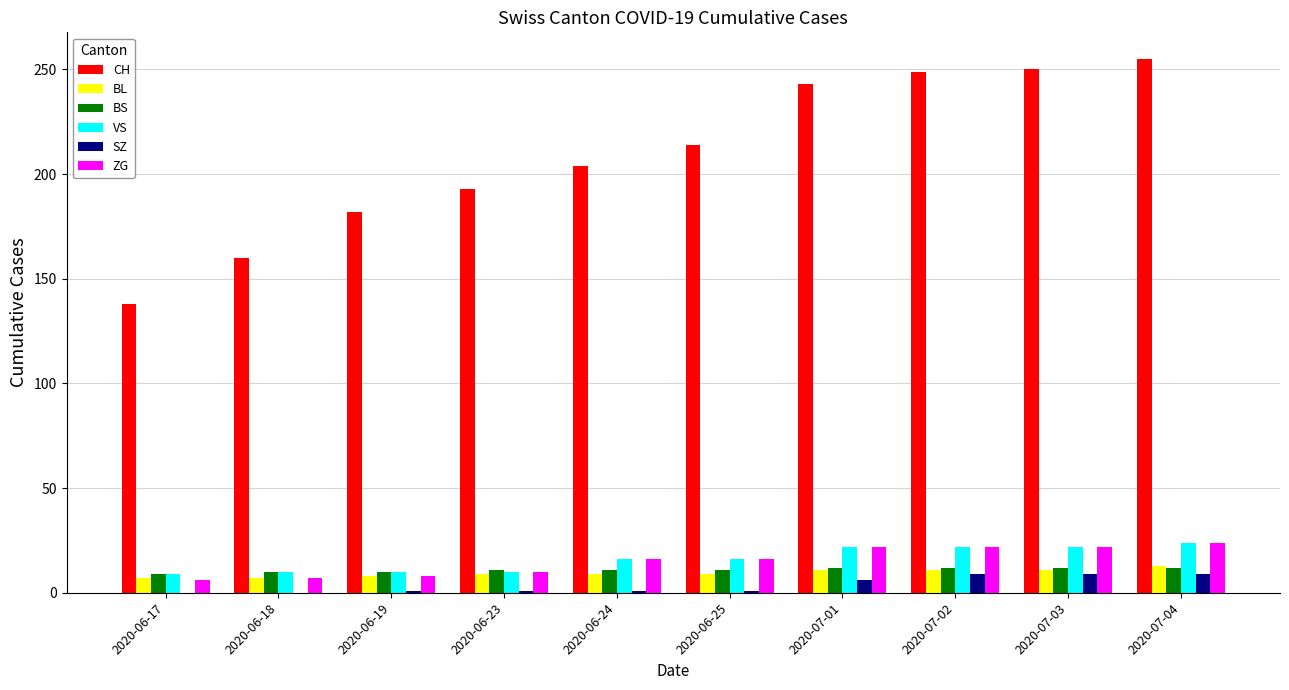

What is the total value across all series at 2020-06-24?

257